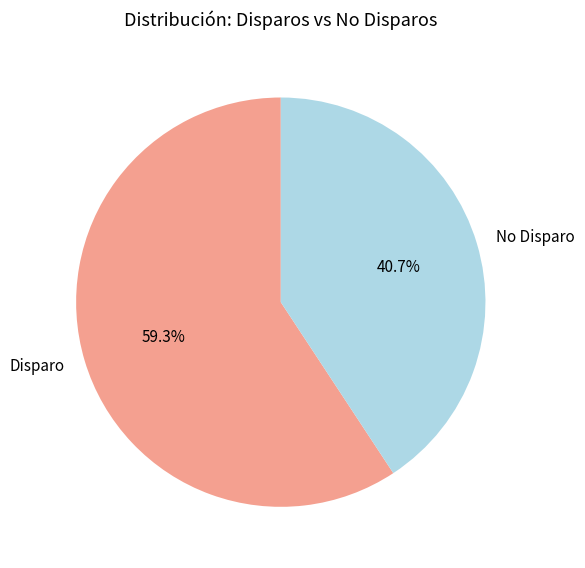

Rank the categories by value from lowest to highest.

No Disparo, Disparo